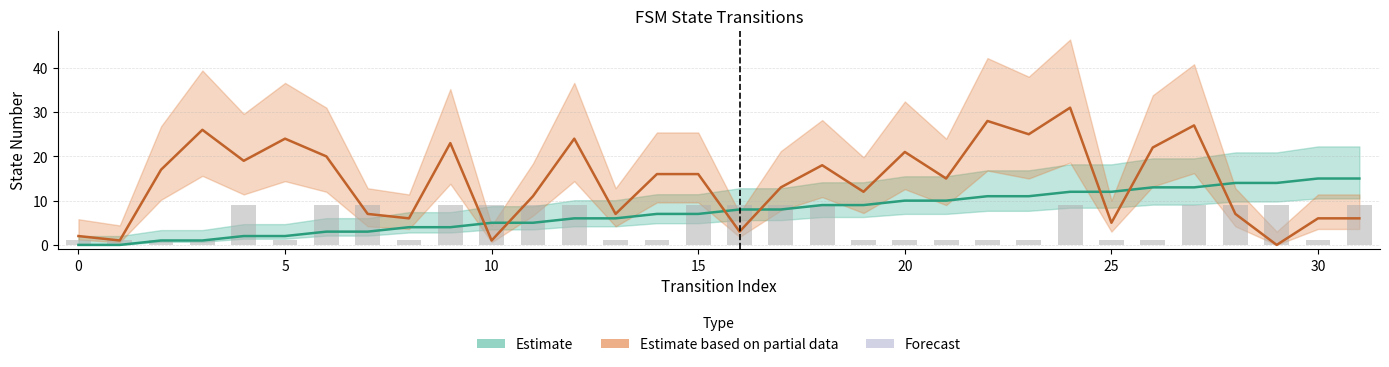

Reading left to right, what are all the values shown in this chart?

source_state: 0	0	1	1	2	2	3	3	4	4	5	5	6	6	7	7	8	8	9	9	10	10	11	11	12	12	13	13	14	14	15	15
destination_state: 2	1	17	26	19	24	20	7	6	23	1	11	24	7	16	16	3	13	18	12	21	15	28	25	31	5	22	27	7	0	6	6
output_symbol: 1	1	1	1	9	1	9	9	1	9	9	9	9	1	1	9	9	9	9	1	1	1	1	1	9	1	1	9	9	9	1	9